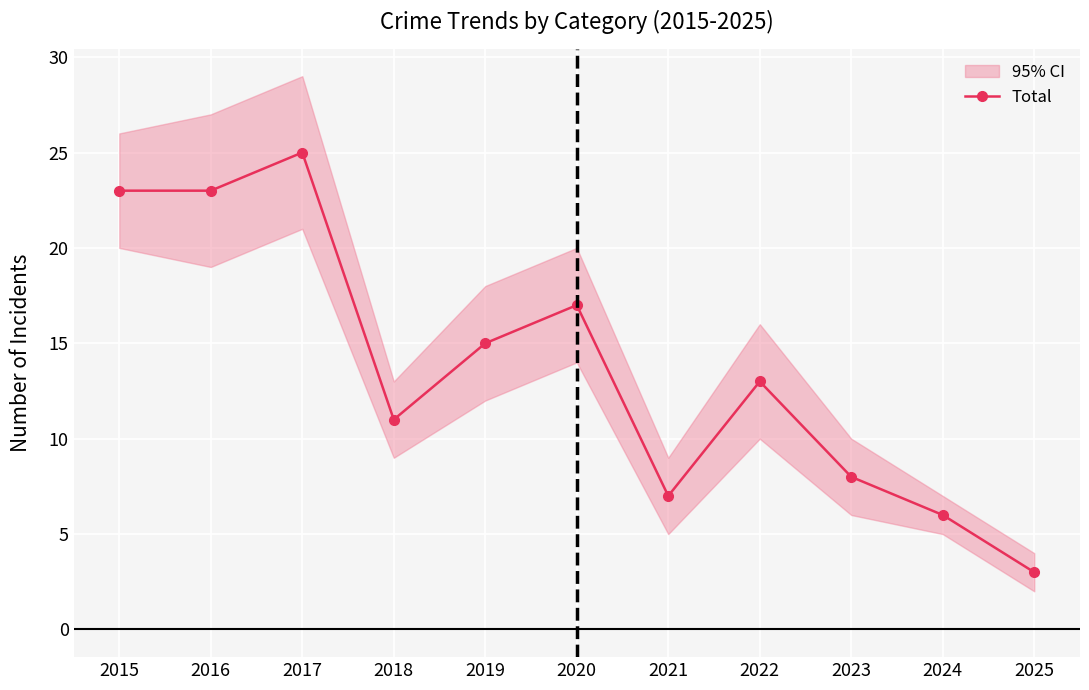

Between 2025 and 2015, which is larger?

2015